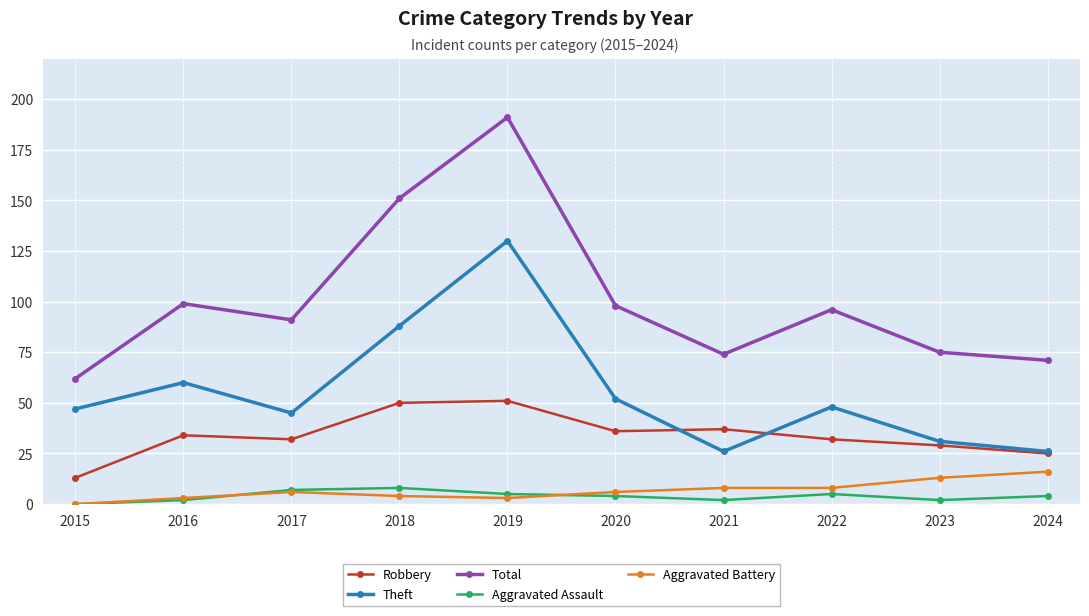

Which label corresponds to the largest value in the chart?

2019